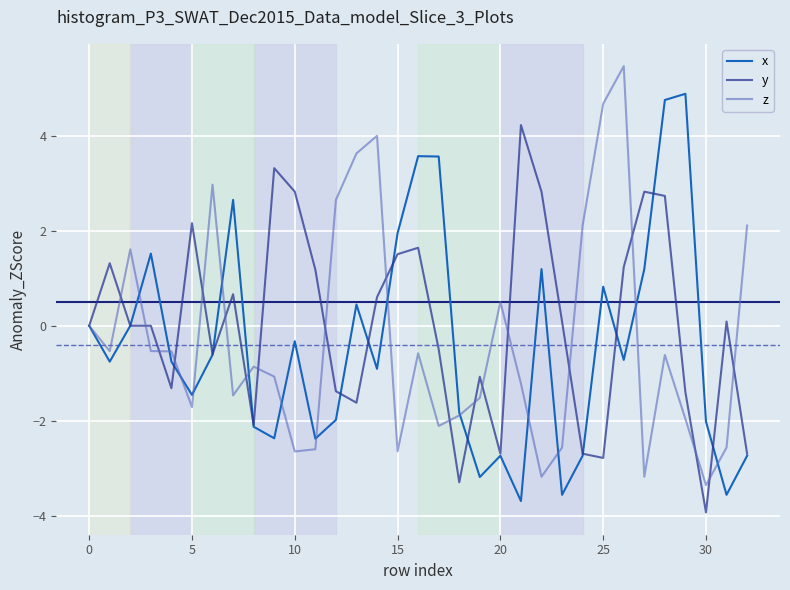

List the series in order of their overall mean, highest first.

y, z, x